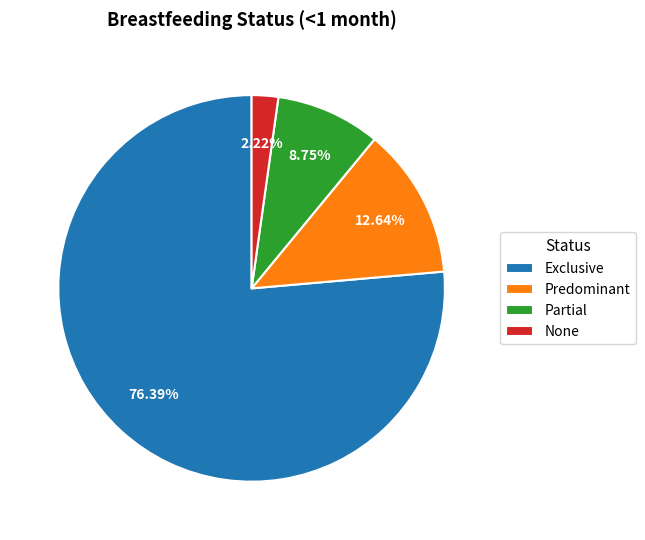

What is the largest slice in the pie chart?

Exclusive